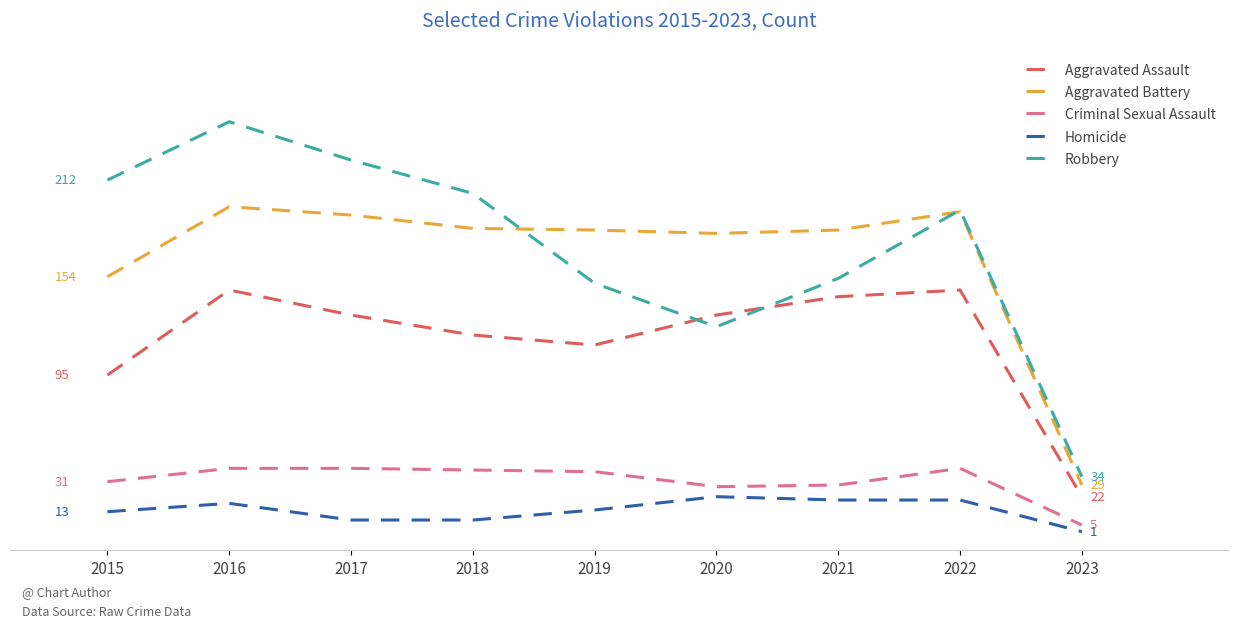

What are all the series names shown in the legend?

Aggravated Assault, Aggravated Battery, Criminal Sexual Assault, Homicide, Robbery